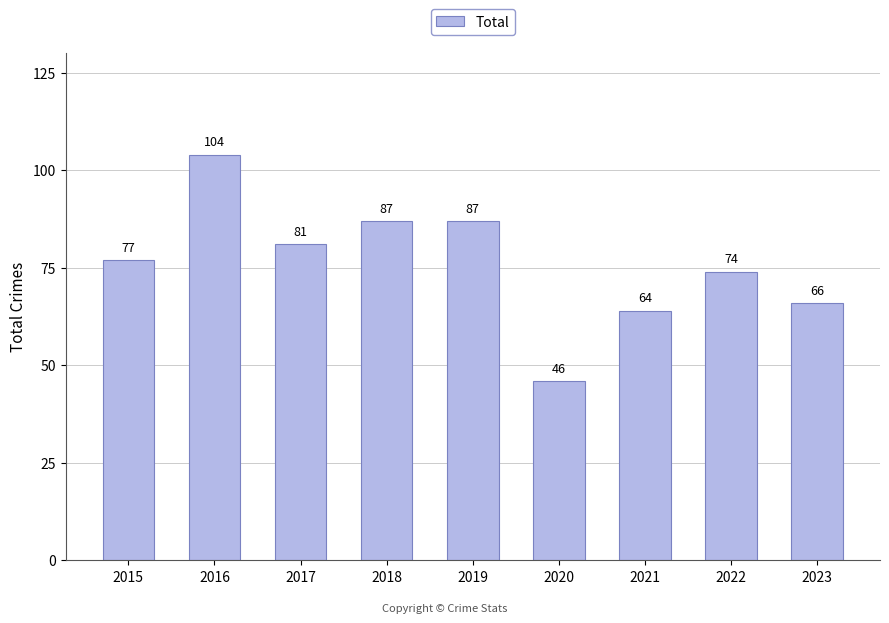

What is the difference between the second highest and minimum values?

41